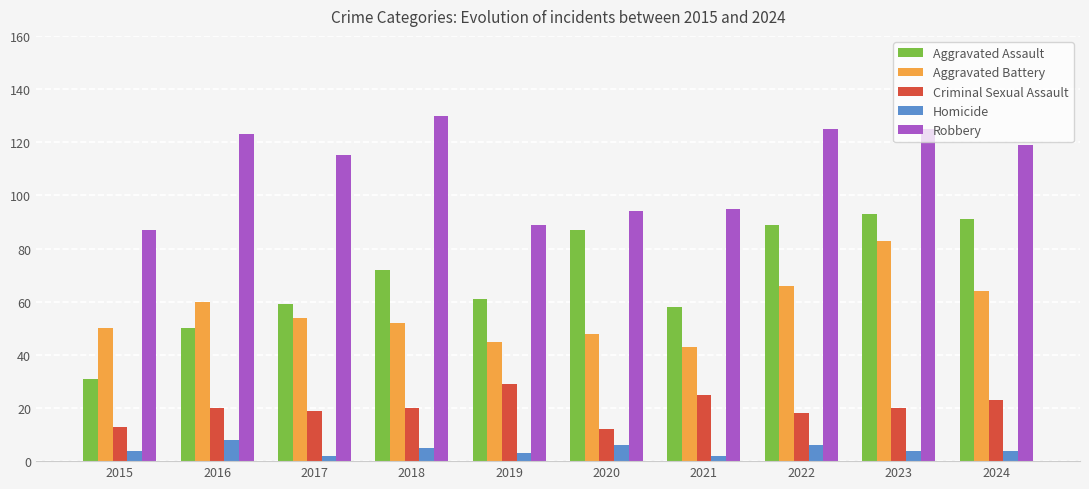

What are all the series names shown in the legend?

Aggravated Assault, Aggravated Battery, Criminal Sexual Assault, Homicide, Robbery